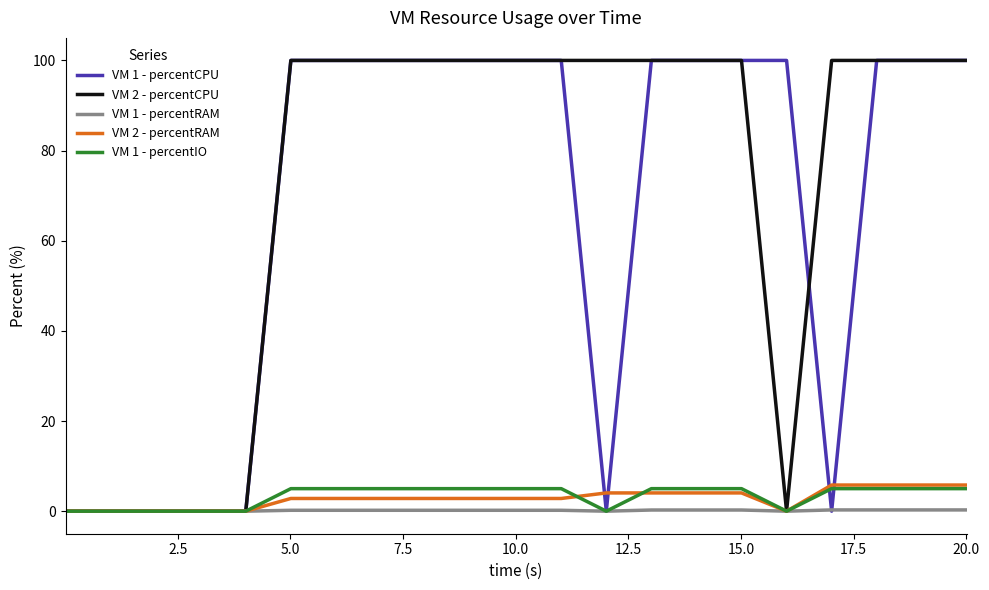

Which series has the largest total across all categories?

VM 2 - percentCPU